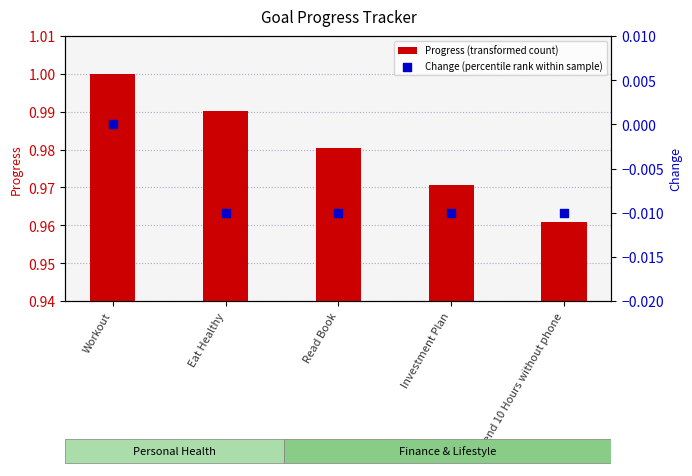

What are all the series names shown in the legend?

Progress (transformed count), Change (percentile rank within sample)